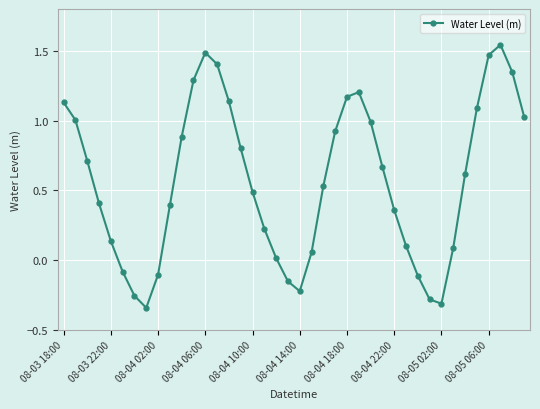

What is the average value?

0.6